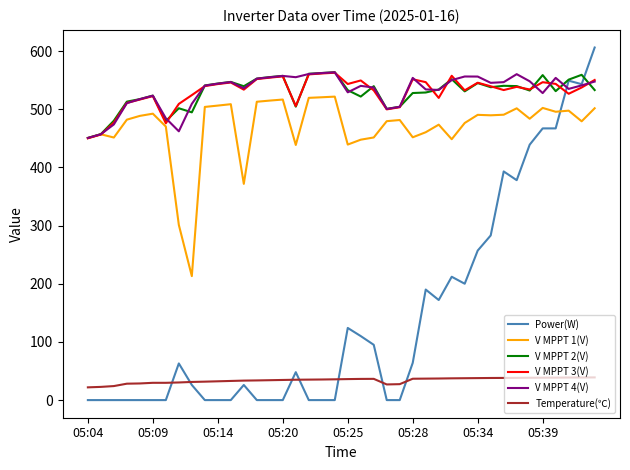

True or false: Temperature(℃) and V MPPT 1(V) cross at least once.

False